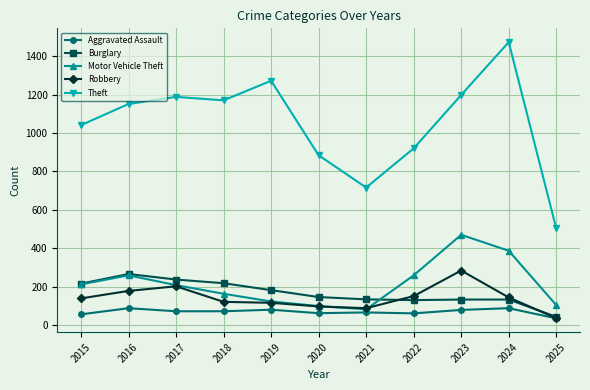

Which series changed the most between 2017 and 2025?

Theft